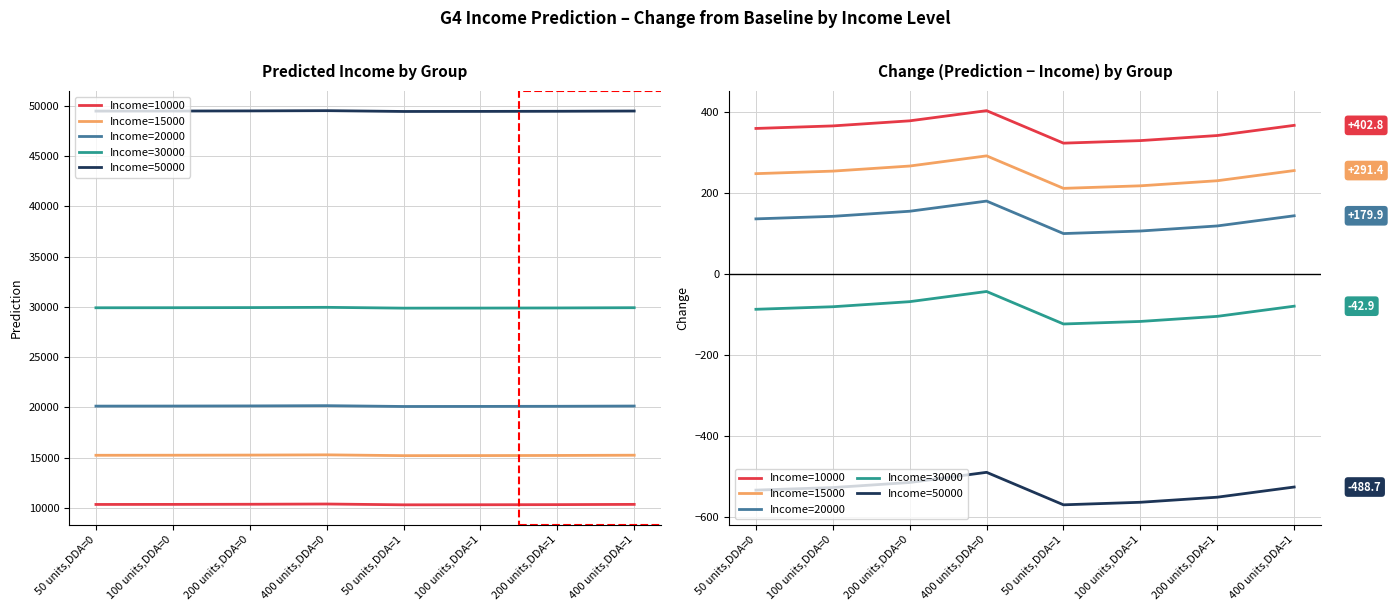

What is the maximum value for Income=15000?

291.4